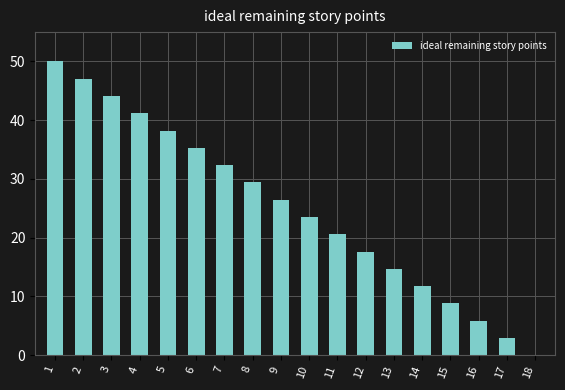

Is it true that the value at 15 is 12.8?

False